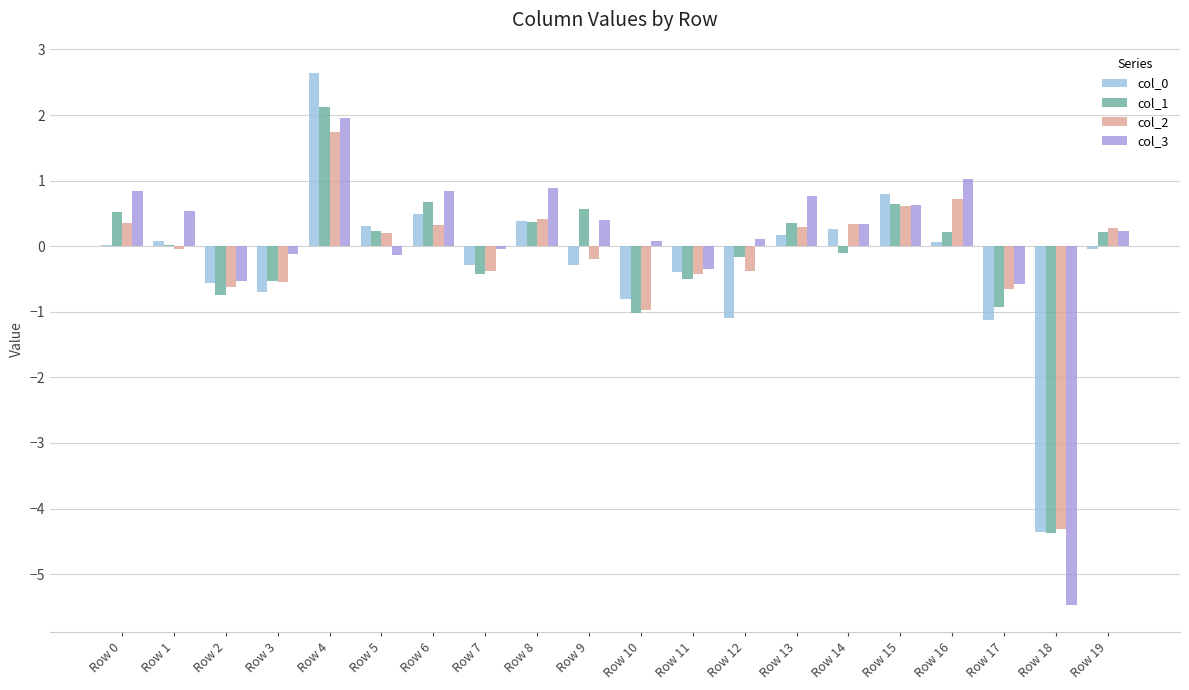

What is the maximum value for col_1?

2.1